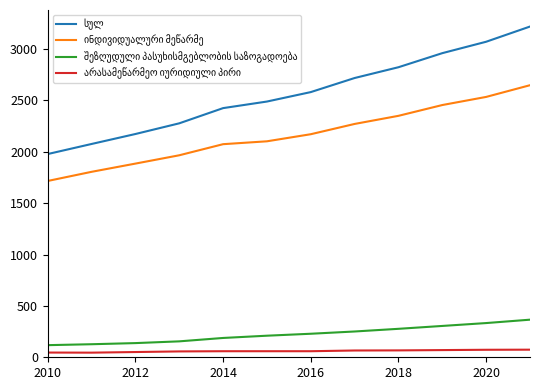

Is this an area chart (filled region under the line)?

No